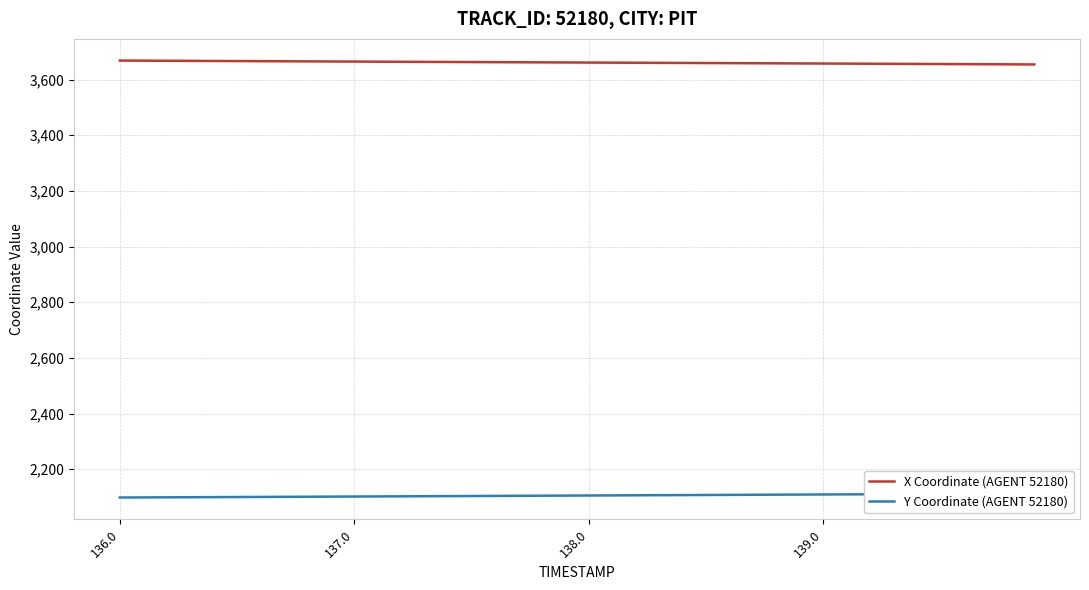

True or false: X Coordinate (AGENT 52180) has a value of 5776.5 at 139.0.

False